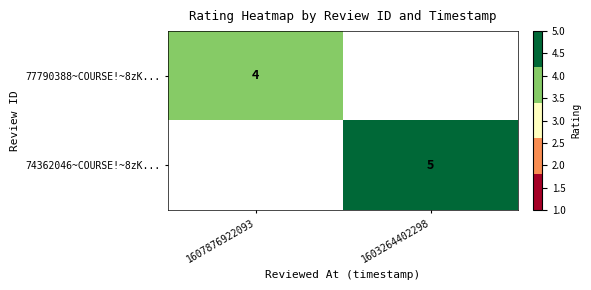

The value of 77790388~COURSE!~8zK... at 1607876922093 is 1. True or false?

False